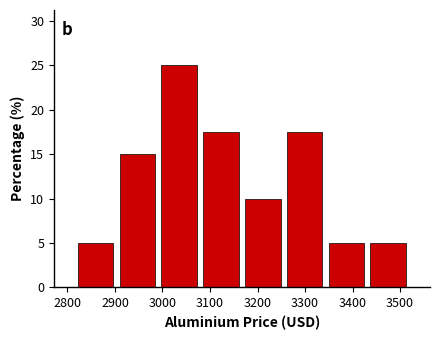

How tall is the bar that spans 3340 to 3430 on the x-axis? Neither the bar edges nor the heights are printed on the chart, so give them approximately, as read against the axes.

5.0